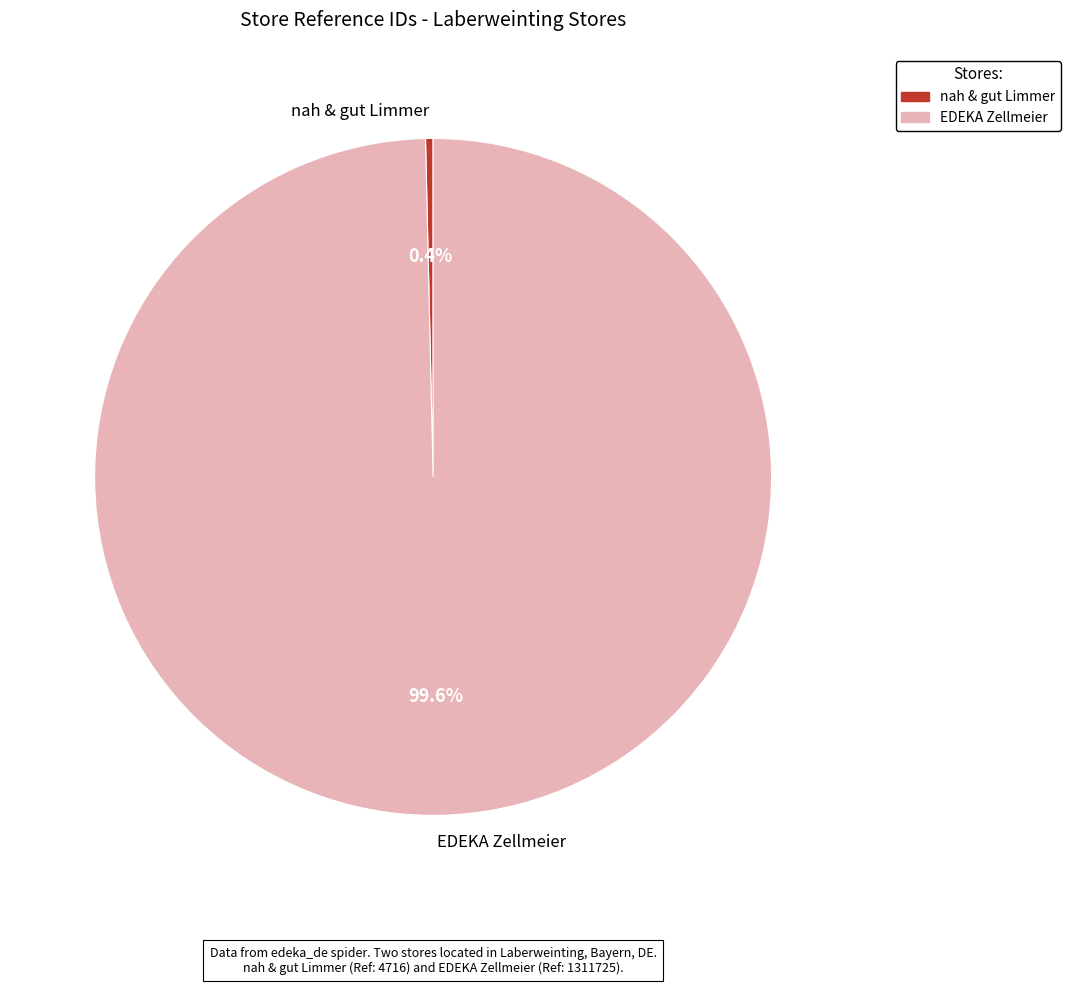

To the nearest percent, what is the difference between the nah & gut Limmer and EDEKA Zellmeier slice percentages?

99%